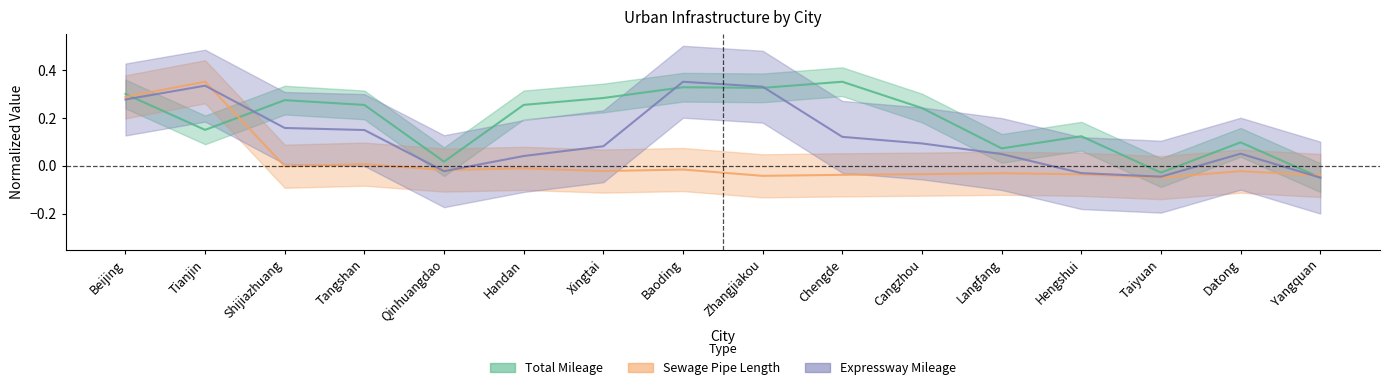

How many interior local valleys does the Sewage Pipe Length series have?

5